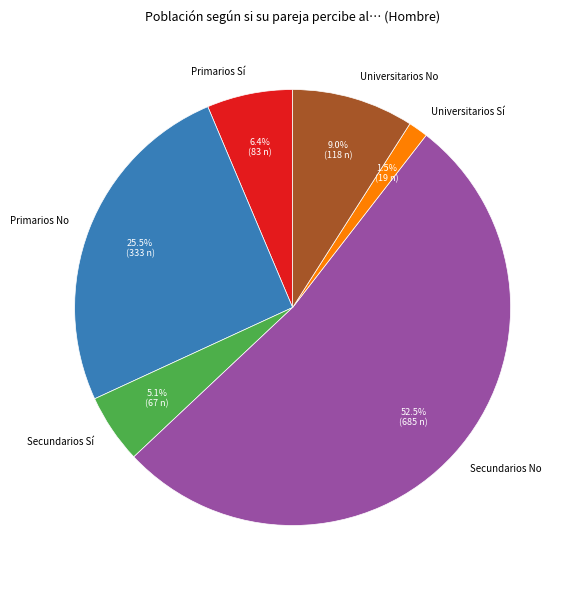

To the nearest percent, what is the difference between the Secundarios No and Primarios No slice percentages?

27%